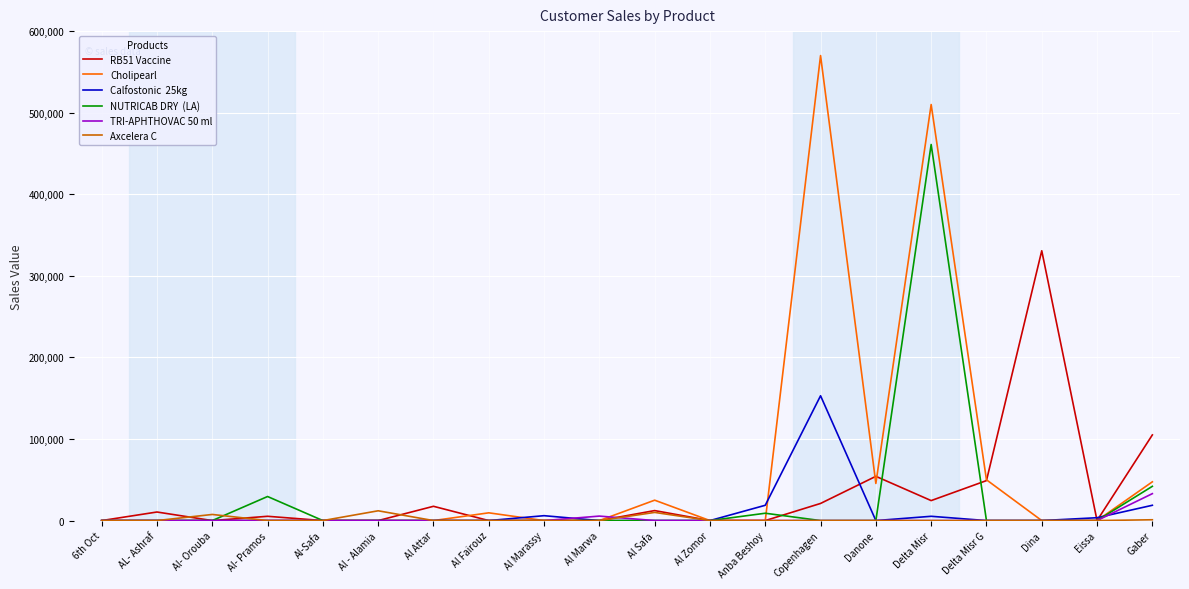

At which category is the sum across all series the highest?

Delta Misr